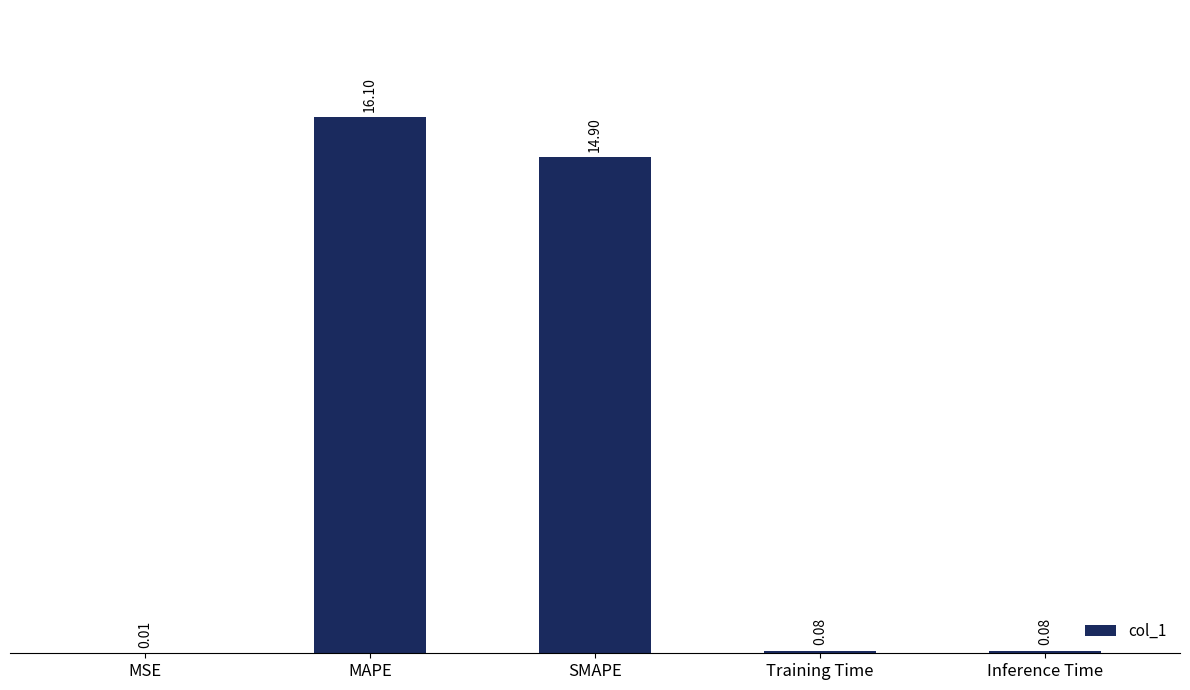

At which category does the chart reach its peak across all series?

MAPE